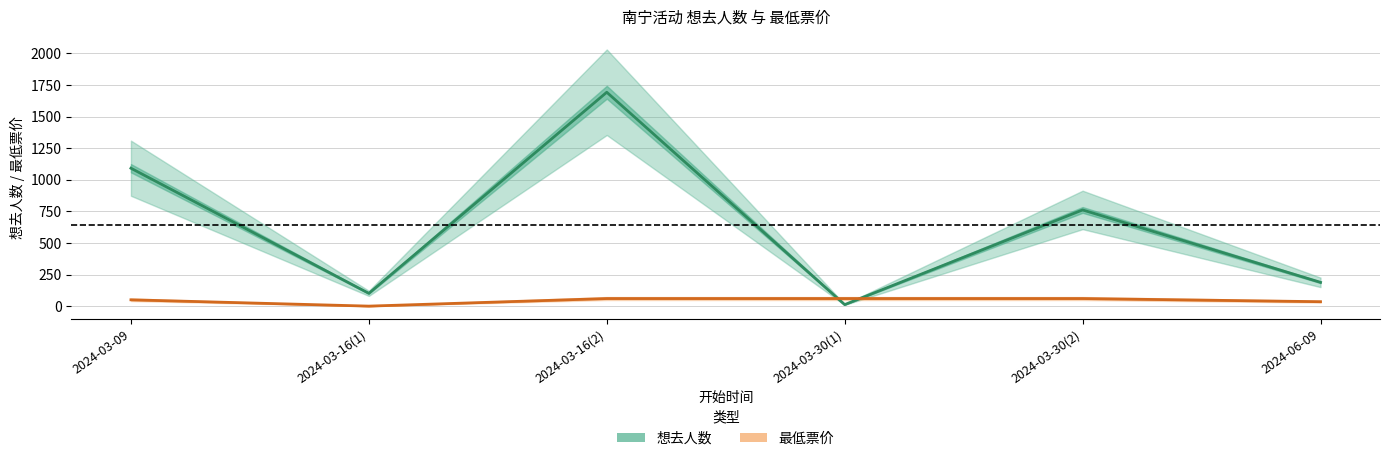

Which category has the lowest value in the 最低票价 series?

2024-03-16(1)